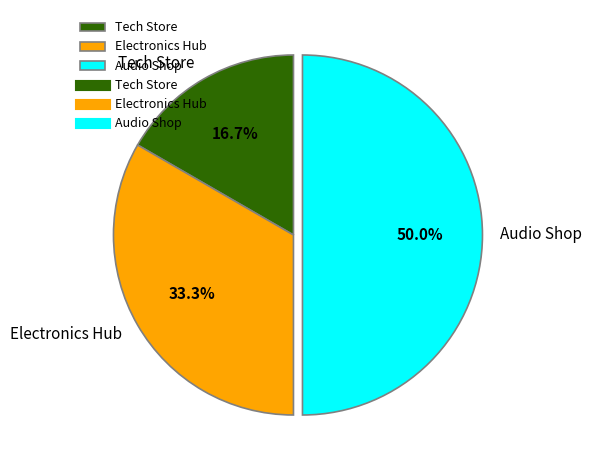

Which category has the biggest portion of the pie?

Audio Shop